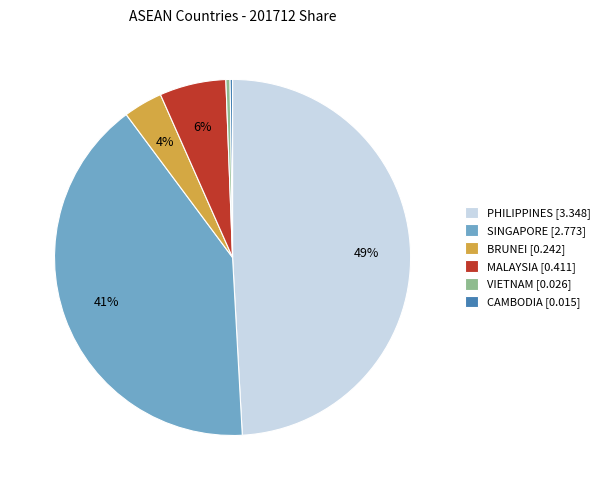

Which has a higher value, VIETNAM [0.026] or MALAYSIA [0.411]?

MALAYSIA [0.411]